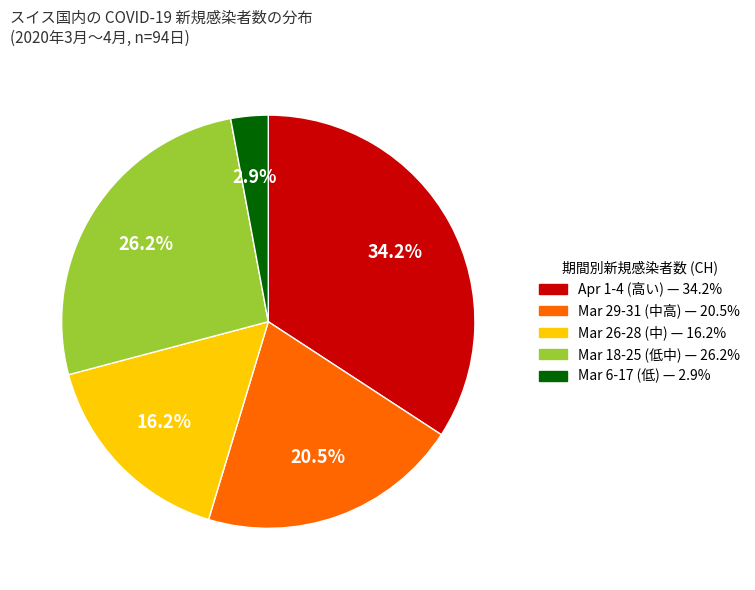

Is there any slice that represents more than half of the pie?

No